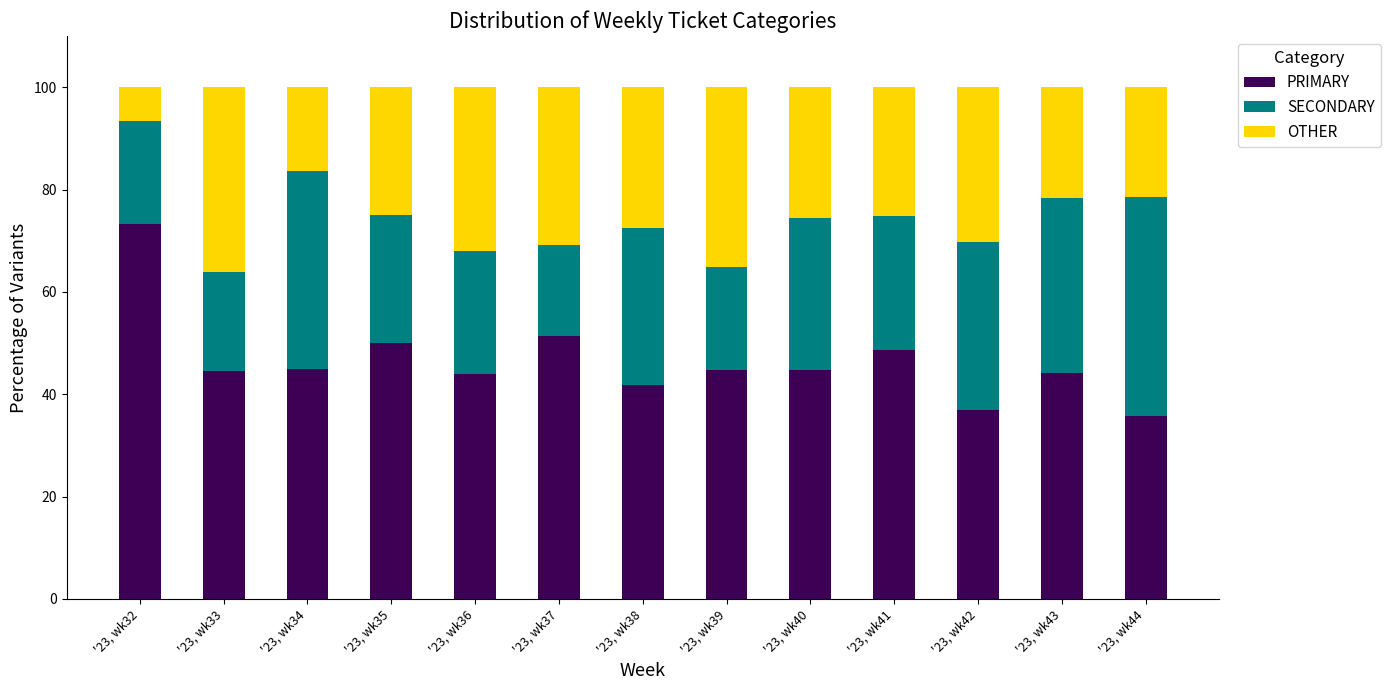

What is the difference between the PRIMARY values at '23, wk42 and '23, wk41?

11.7